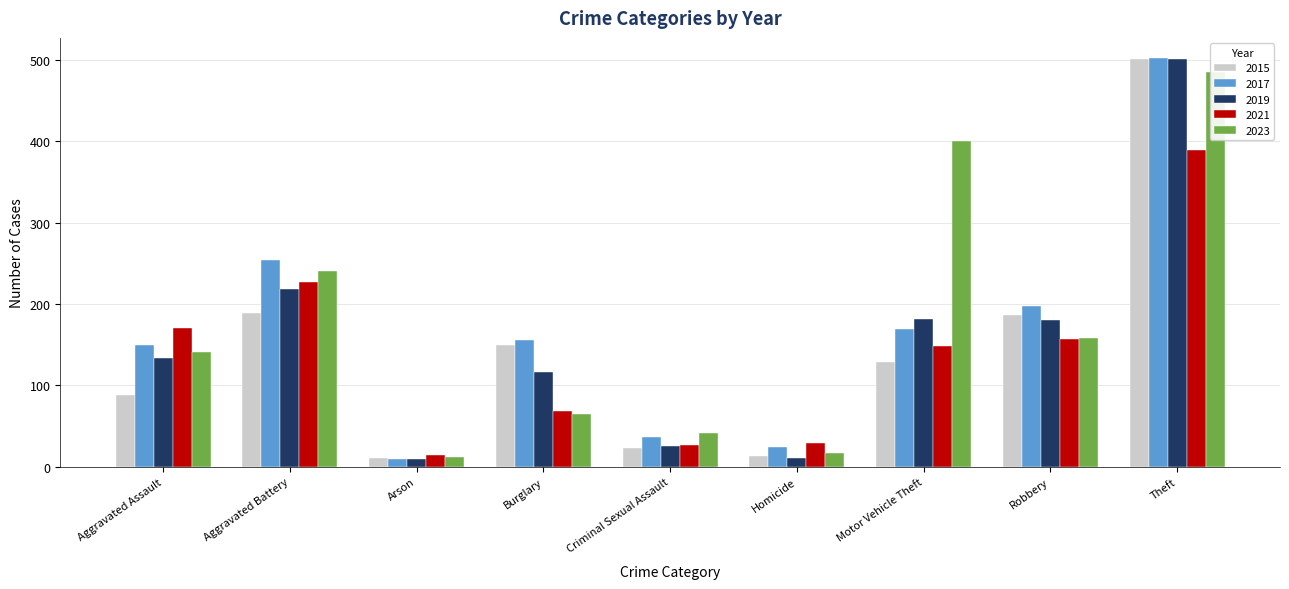

Is the value of 2023 at Aggravated Battery greater than the value of 2017 at Robbery?

Yes